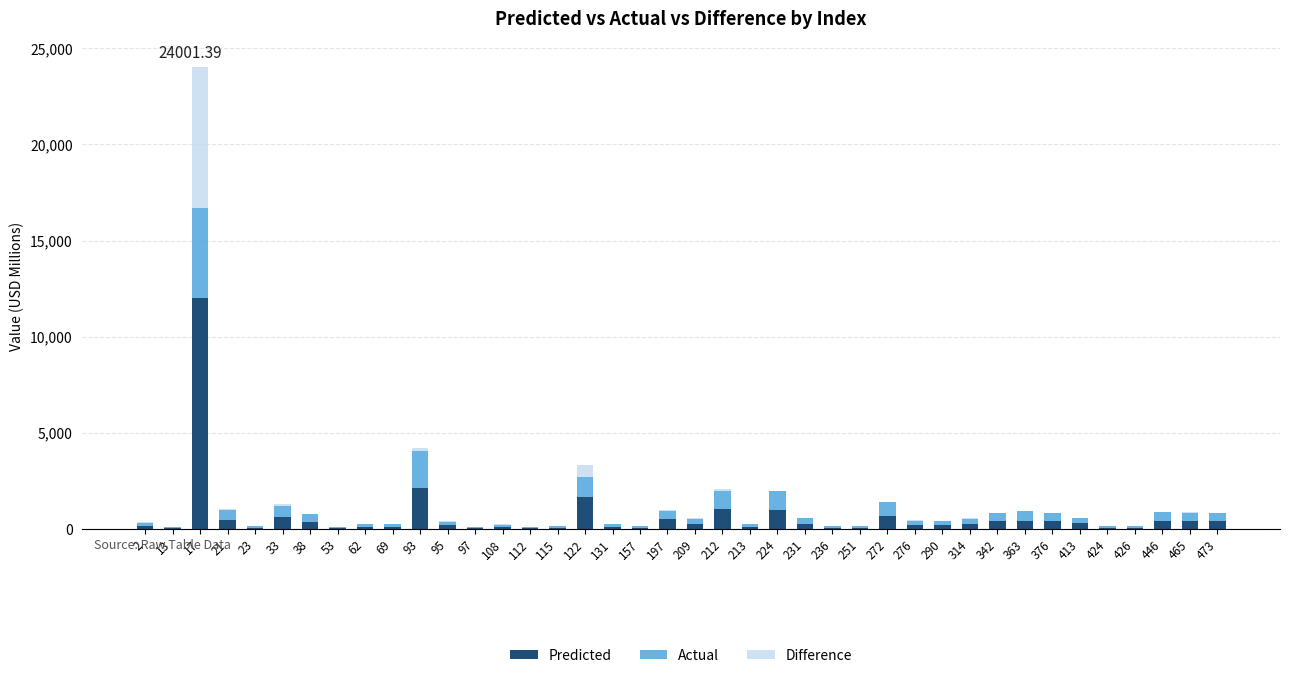

What value does the Predicted series have at 236?

77.8